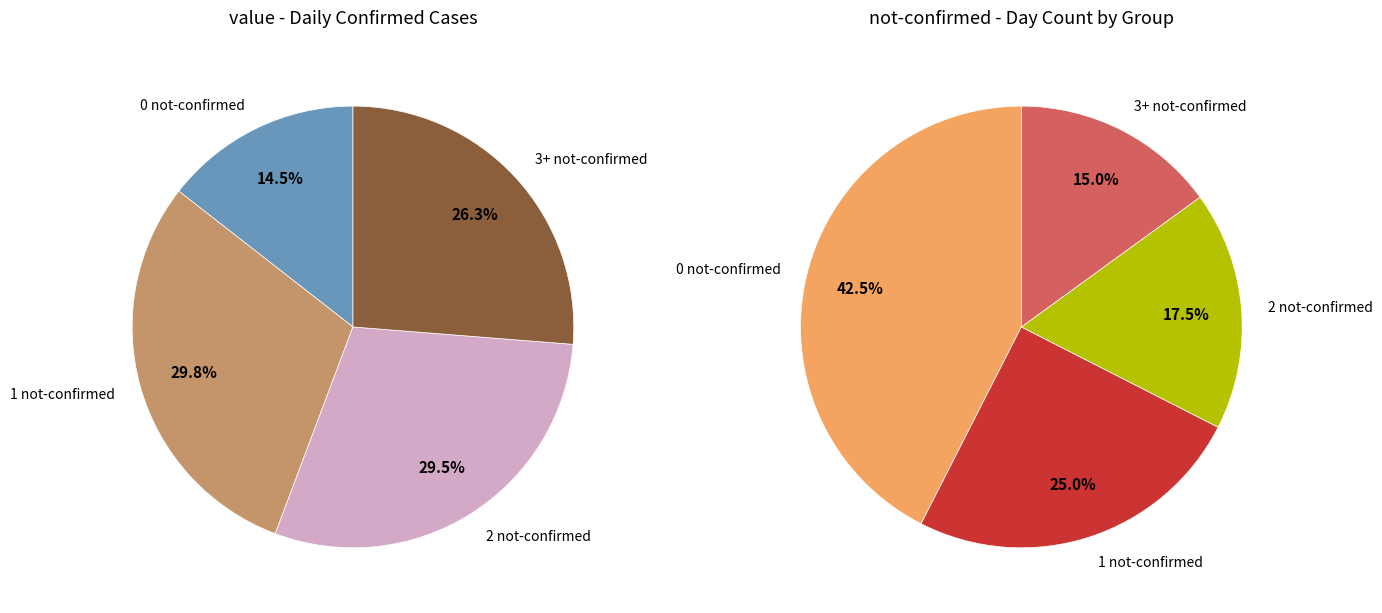

Rank the series by their maximum value, from highest to lowest.

value, not-confirmed